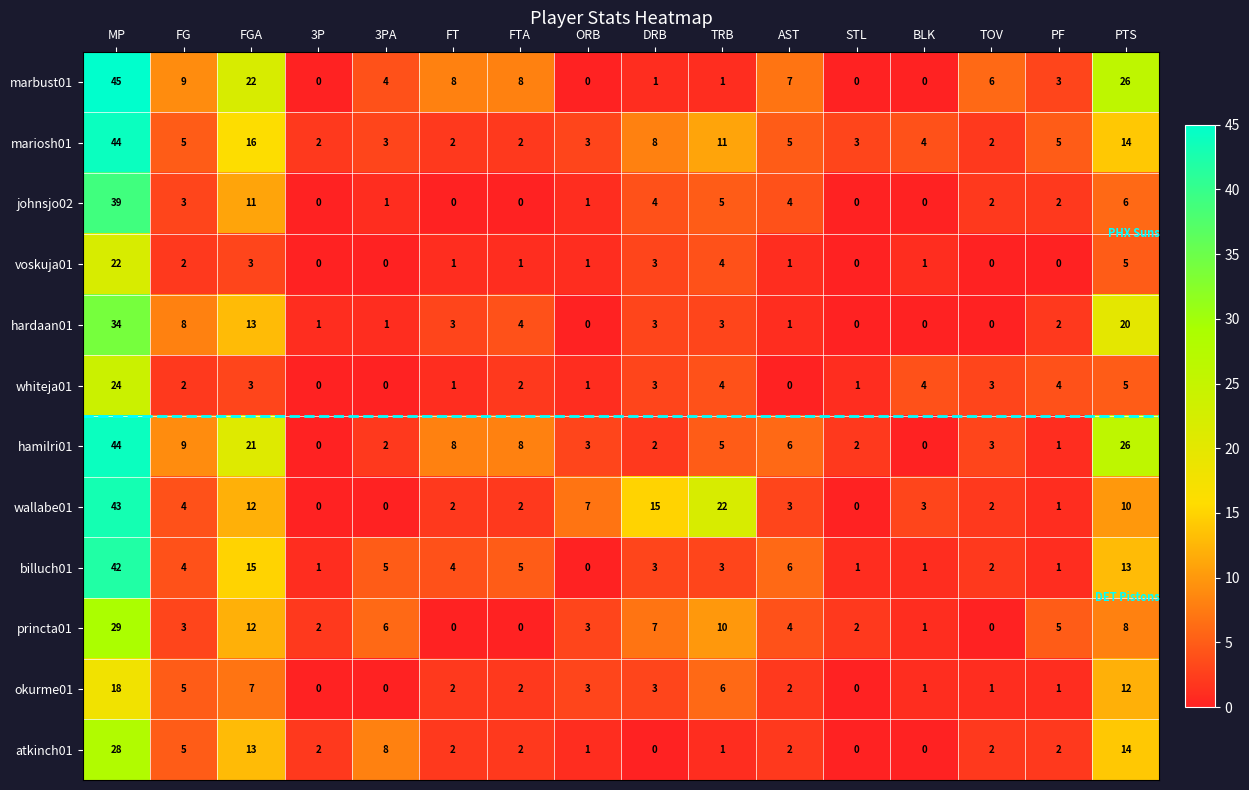

Is the value of wallabe01 at ORB greater than the value of atkinch01 at FG?

Yes